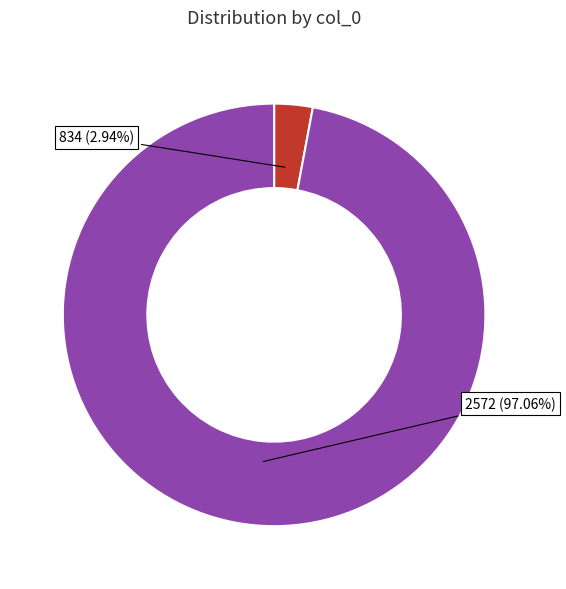

What is the smallest slice in the pie chart?

834